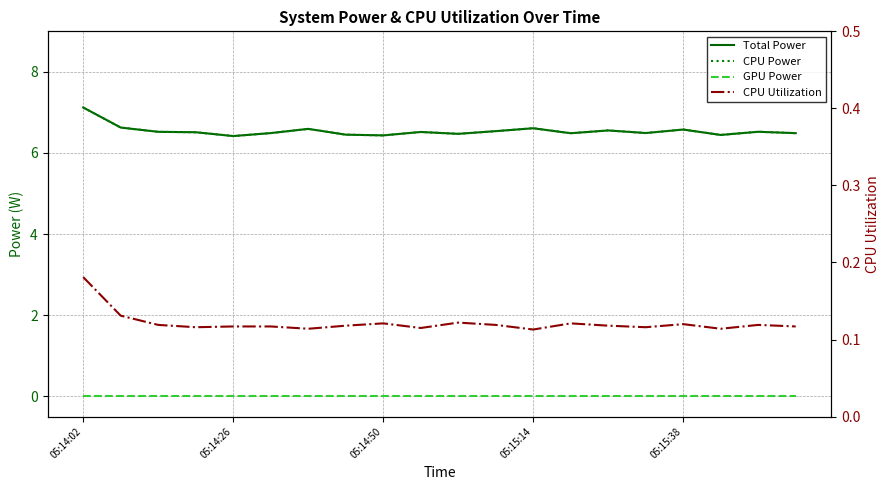

What are all the series names shown in the legend?

Total Power, CPU Power, GPU Power, CPU Utilization